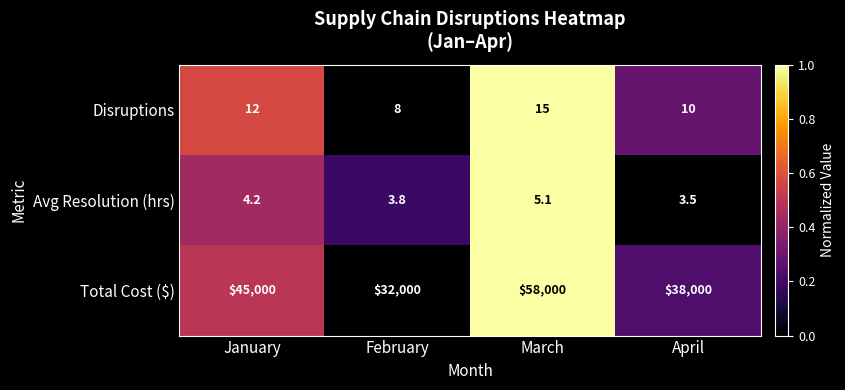

List the labels in order of Total Cost ($) value, smallest first.

February, April, January, March